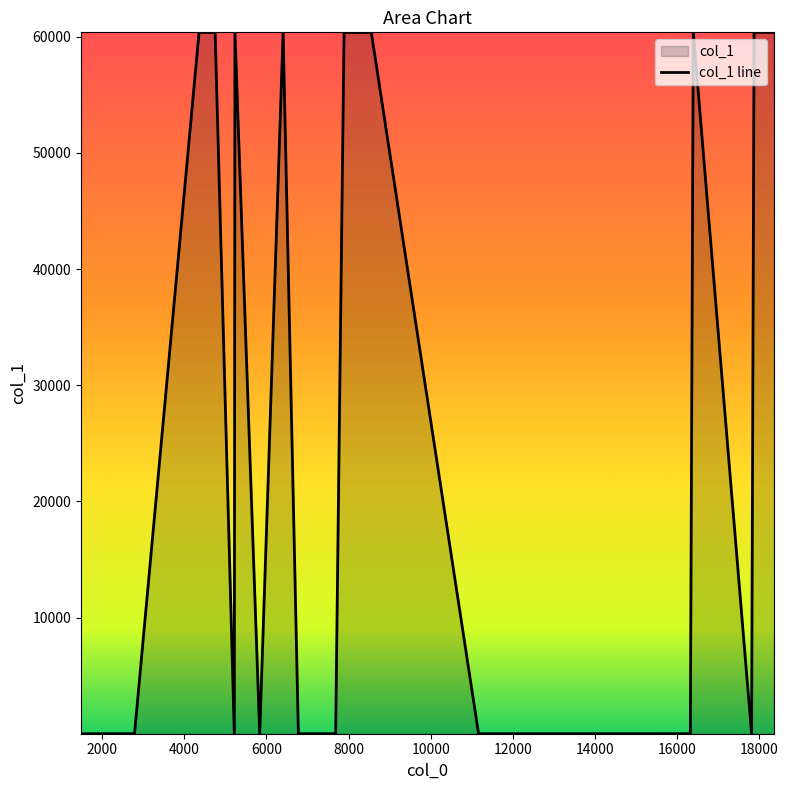

Does the chart display data point markers on the line(s)?

No